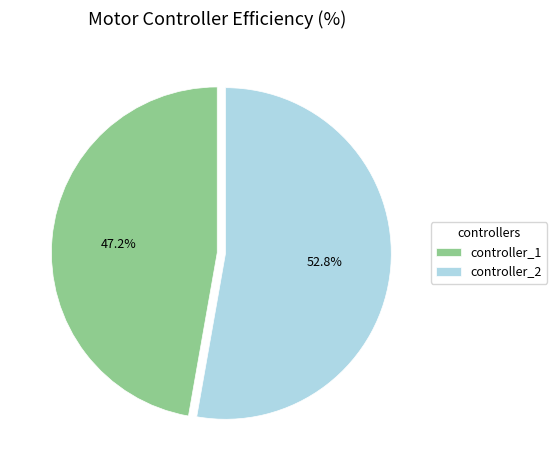

Is there any slice that represents more than half of the pie?

Yes